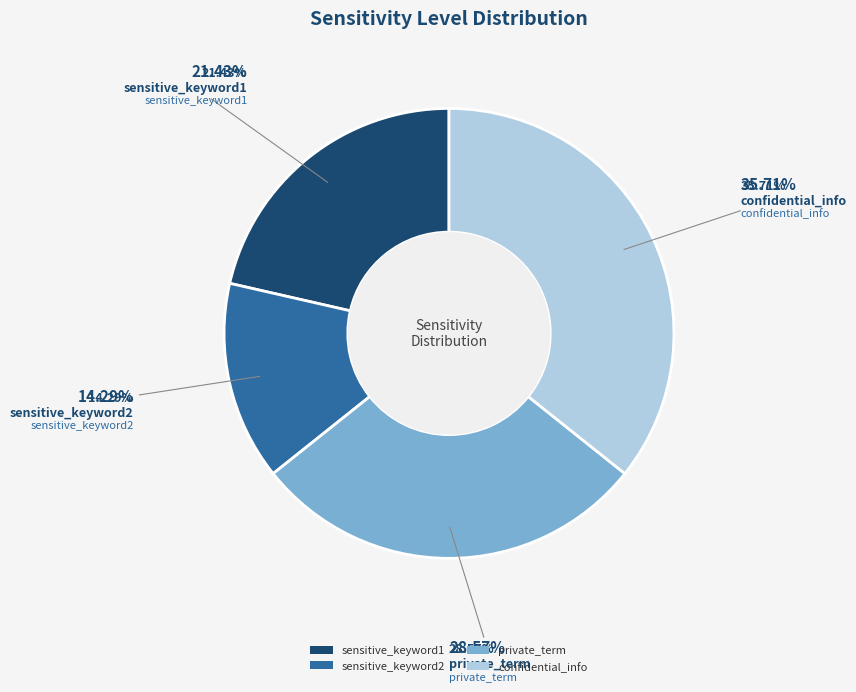

To the nearest percent, what portion does confidential_info represent?

36%